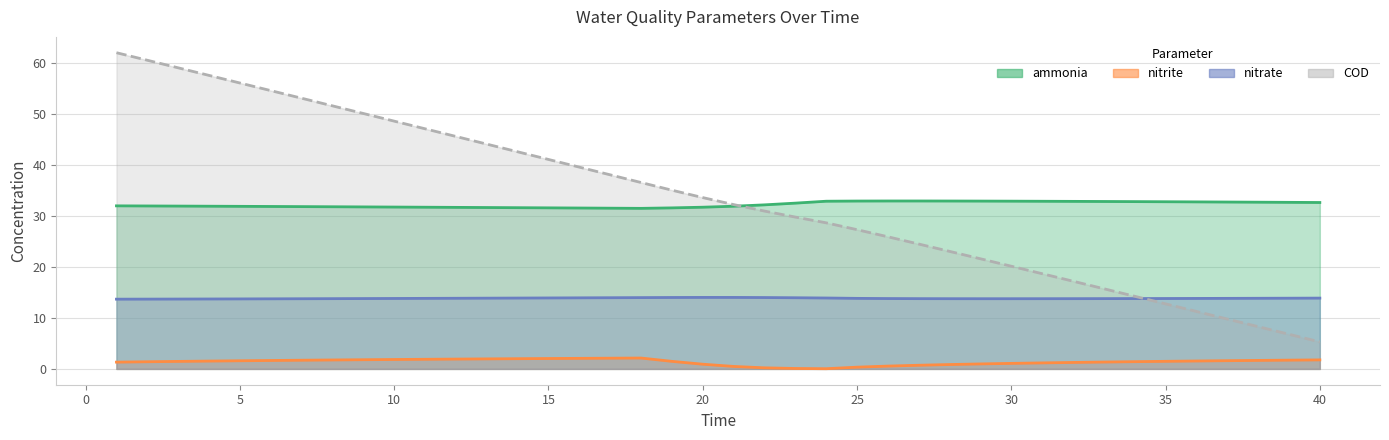

Rank the series by their maximum value, from highest to lowest.

COD, ammonia, nitrate, nitrite